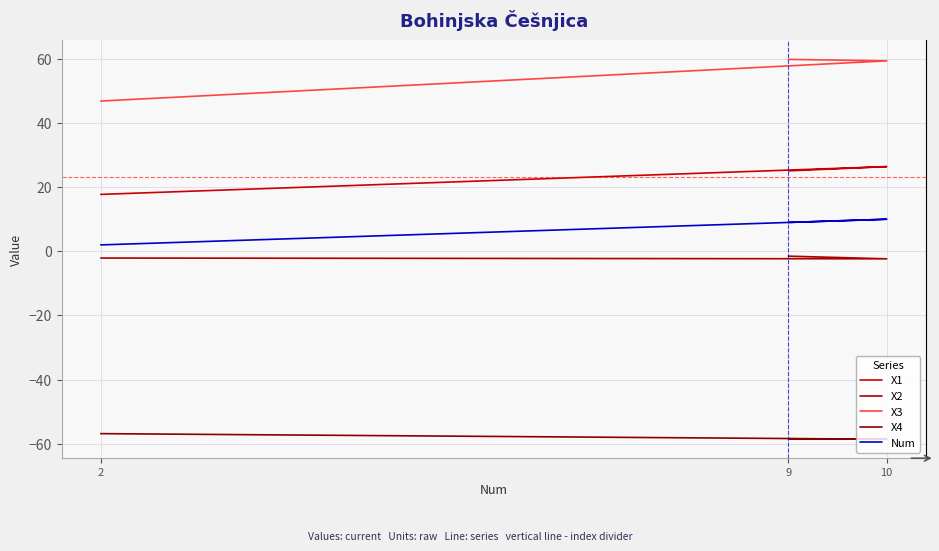

What is the sum of all X2 values?

-5.9